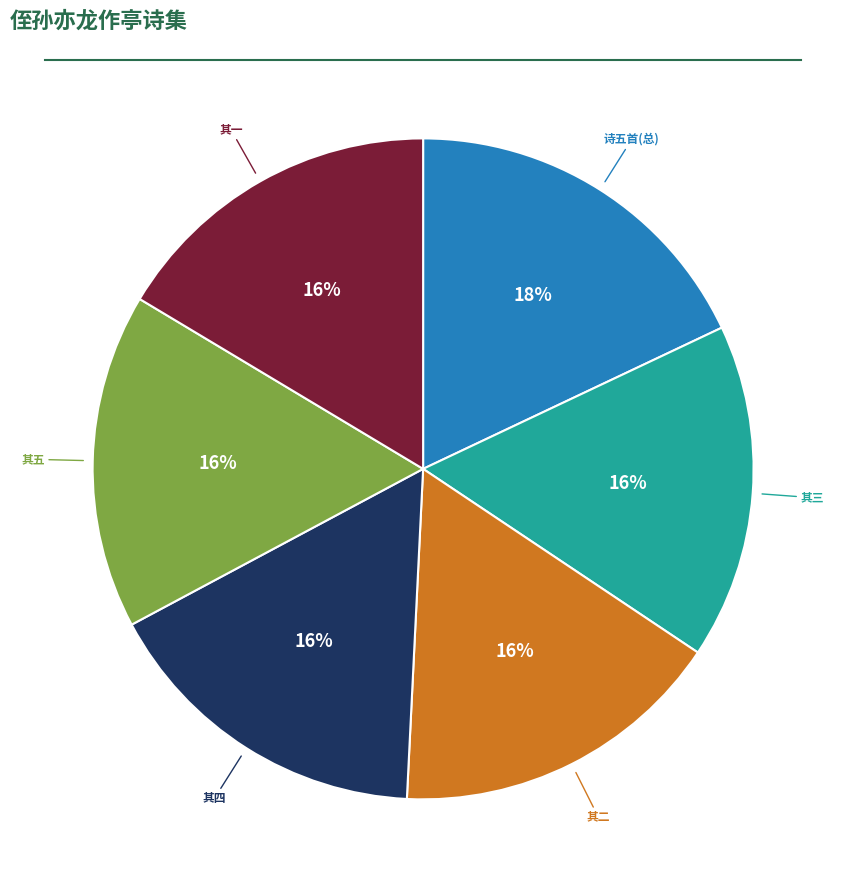

To the nearest percent, what is the average slice percentage?

17%